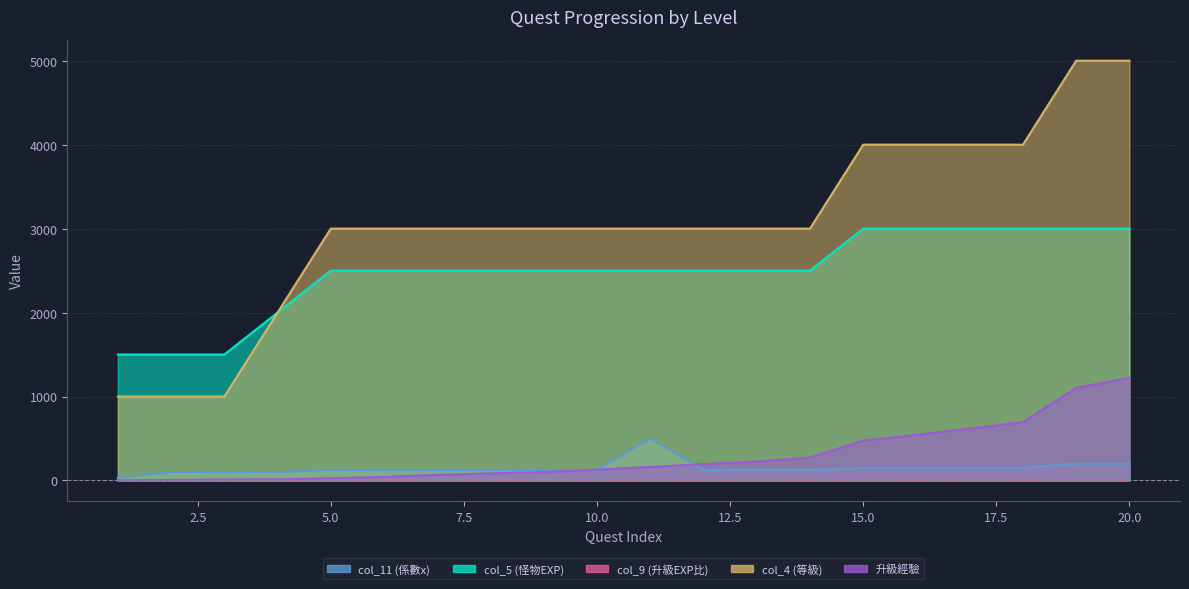

What is the difference between the highest and lowest values at 3?

1488.8